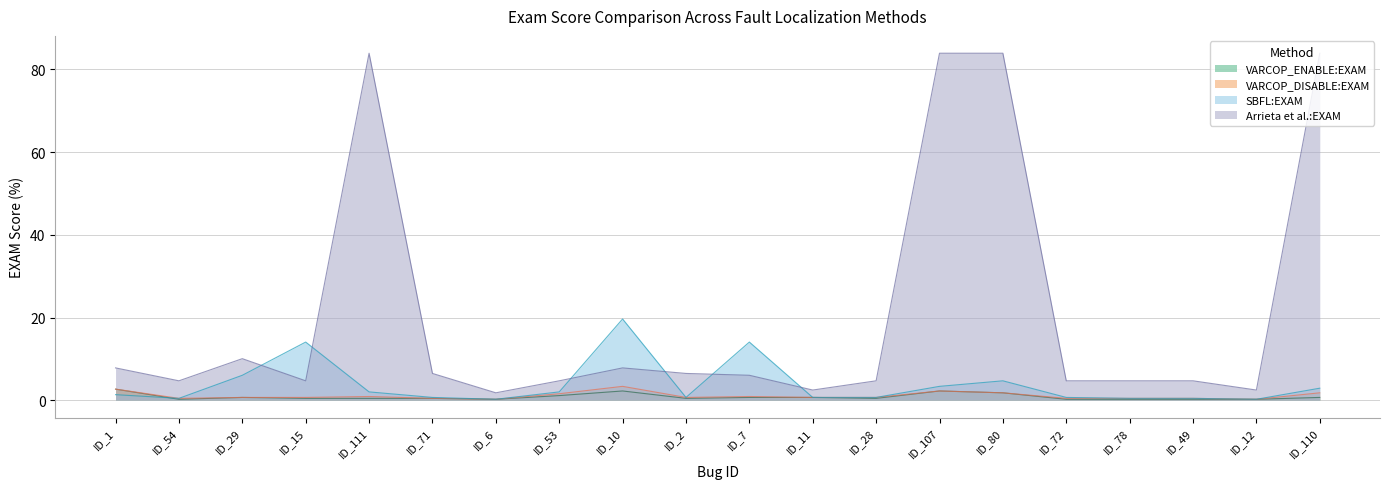

Rank the categories by SBFL:EXAM value from highest to lowest.

ID_10, ID_15, ID_7, ID_29, ID_80, ID_107, ID_110, ID_111, ID_53, ID_1, ID_71, ID_2, ID_11, ID_28, ID_72, ID_54, ID_78, ID_49, ID_6, ID_12